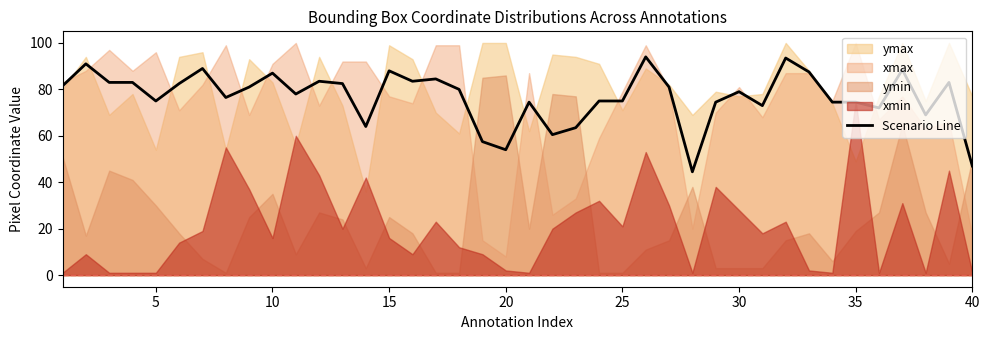

What is the minimum value for Scenario Line?

44.5